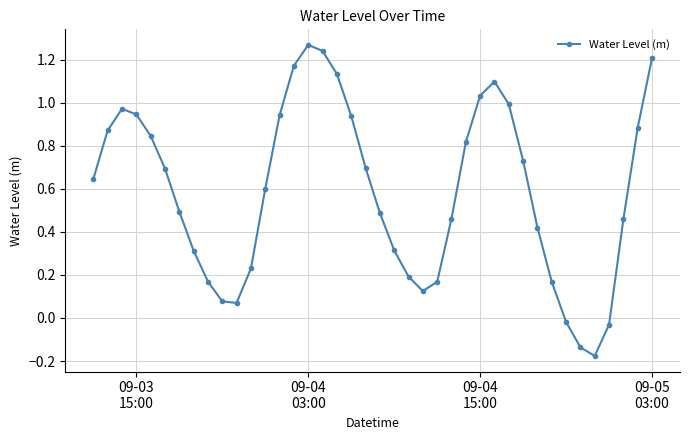

What is the difference between the maximum and minimum values?

1.4